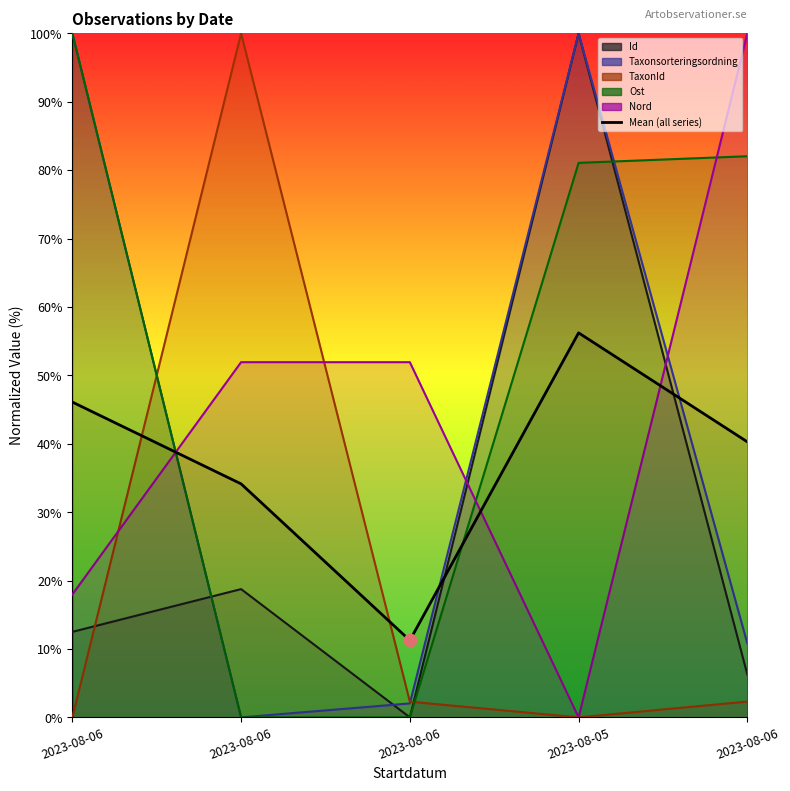

Approximately how many times larger is the value at 2023-08-06 compared to 2023-08-06?

0.3